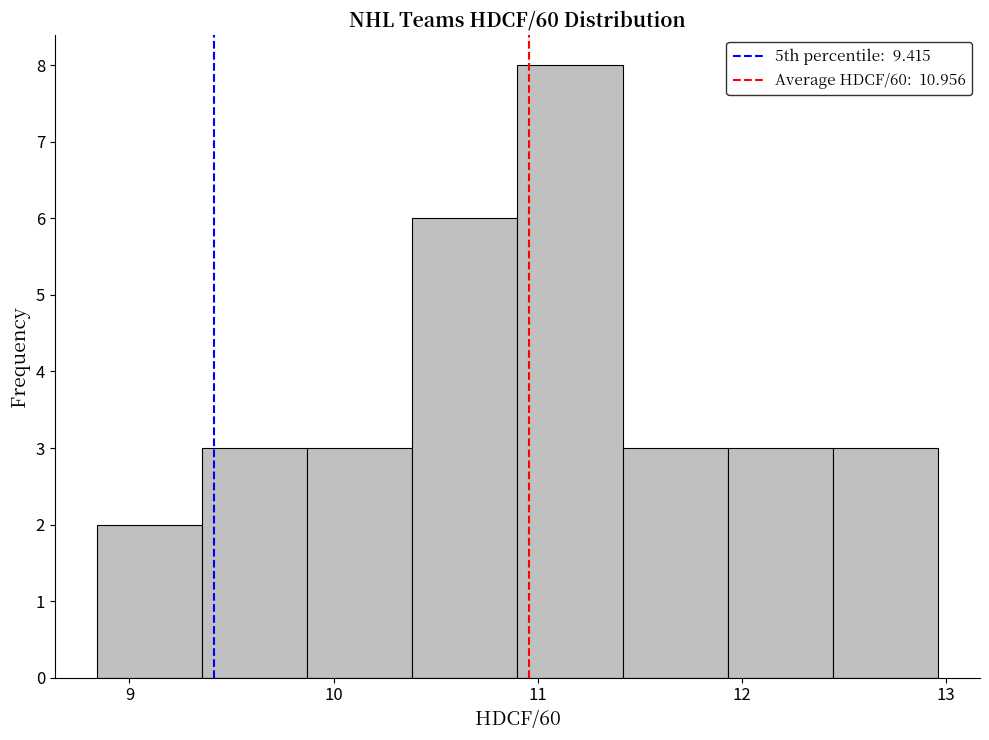

Reading left to right, transcribe this chart: for each bar, give the range it covers on the x-axis and its height. Neither the bar edges nor the heights are printed on the chart, so give them approximately, as read against the axes.

8.8 to 9.4: 2
9.4 to 9.9: 3
9.9 to 10.4: 3
10.4 to 10.9: 6
10.9 to 11.4: 8
11.4 to 11.9: 3
11.9 to 12.4: 3
12.4 to 13.0: 3